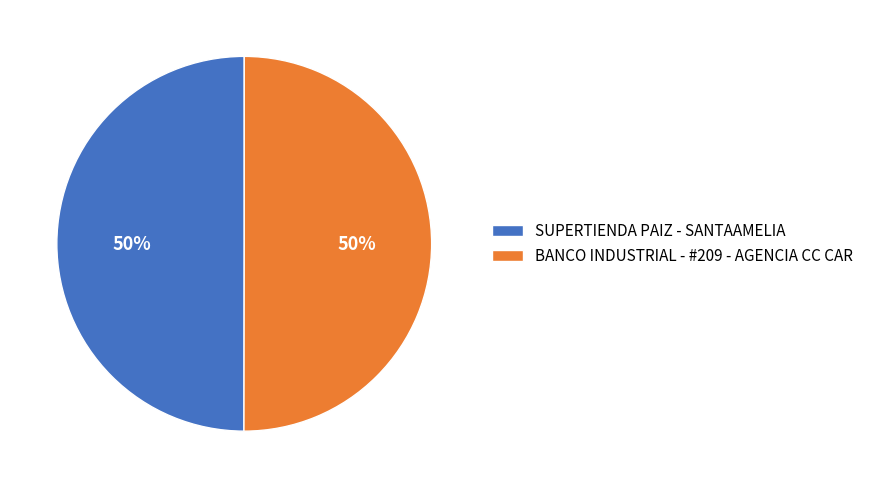

How many segments does this pie chart have?

2